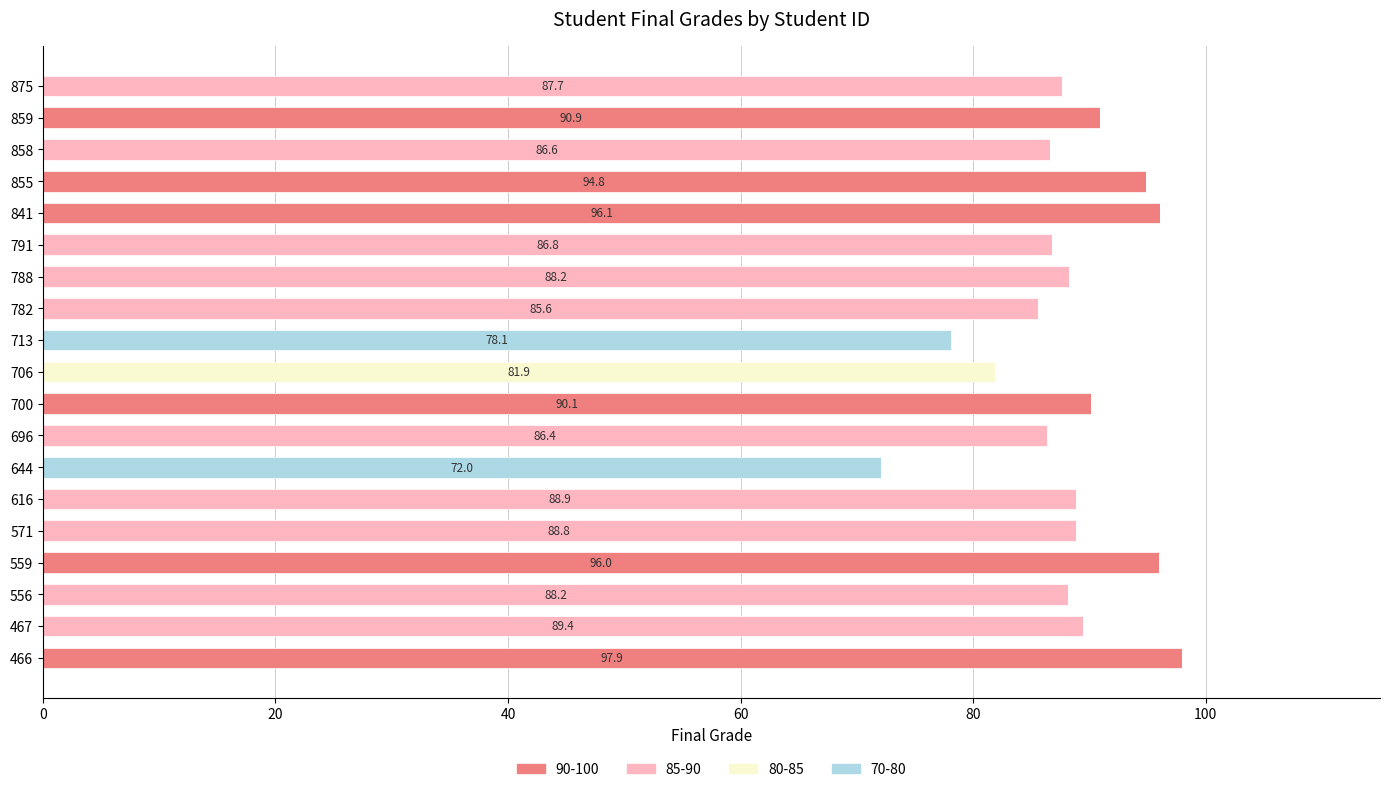

The 90-100 series shows 54.9 at 706. True or false?

False